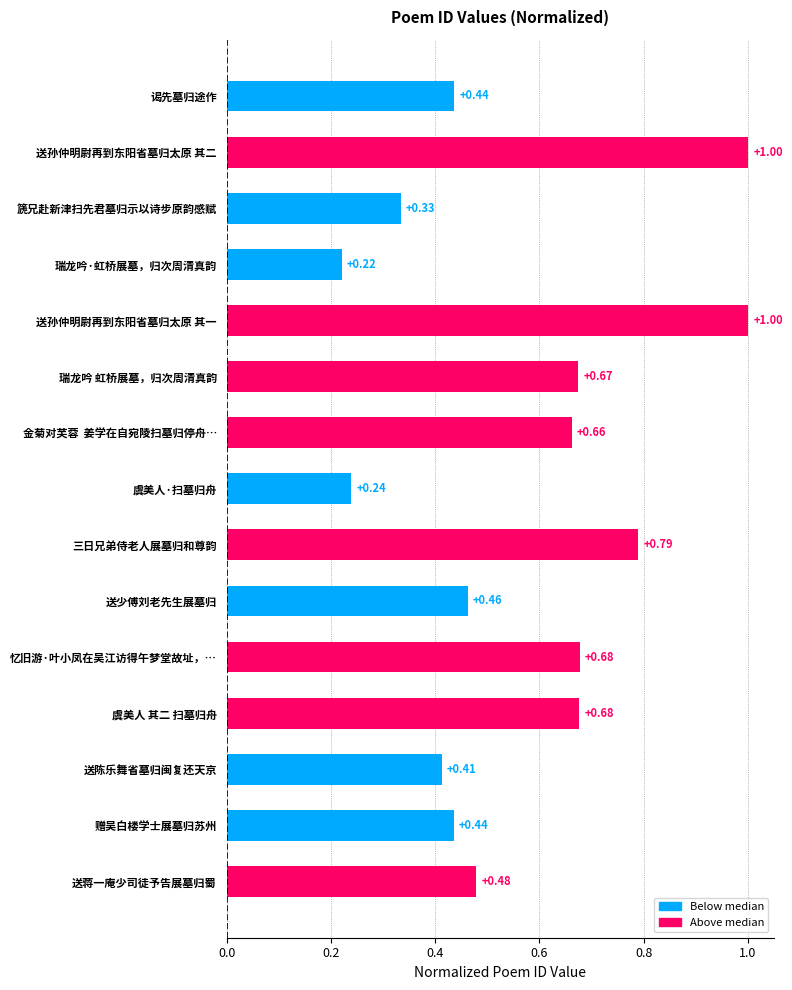

Which has a higher value, 送孙仲明尉再到东阳省墓归太原 其二 or 篪兄赴新津扫先君墓归示以诗步原韵感赋?

送孙仲明尉再到东阳省墓归太原 其二